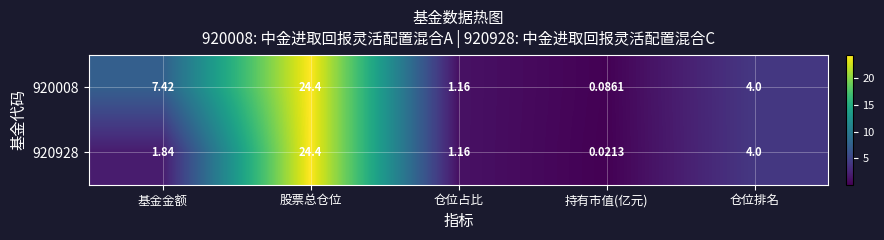

Rank the categories by 920008 value from highest to lowest.

股票总仓位, 基金金额, 仓位排名, 仓位占比, 持有市值(亿元)